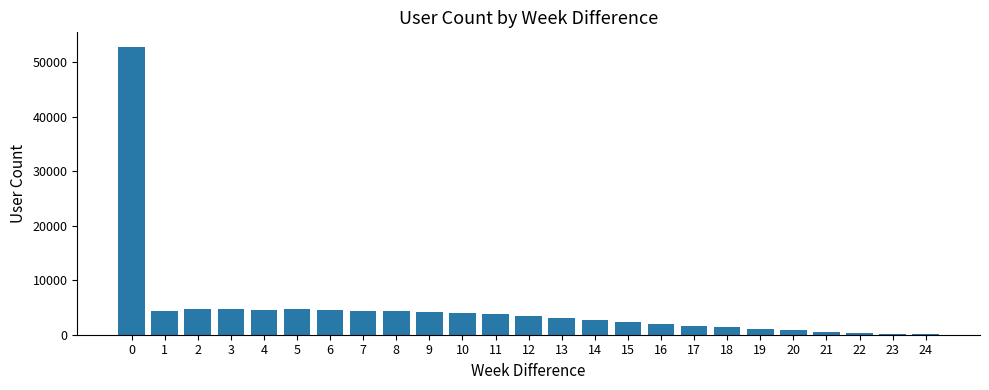

What is the sum of all values?

120490